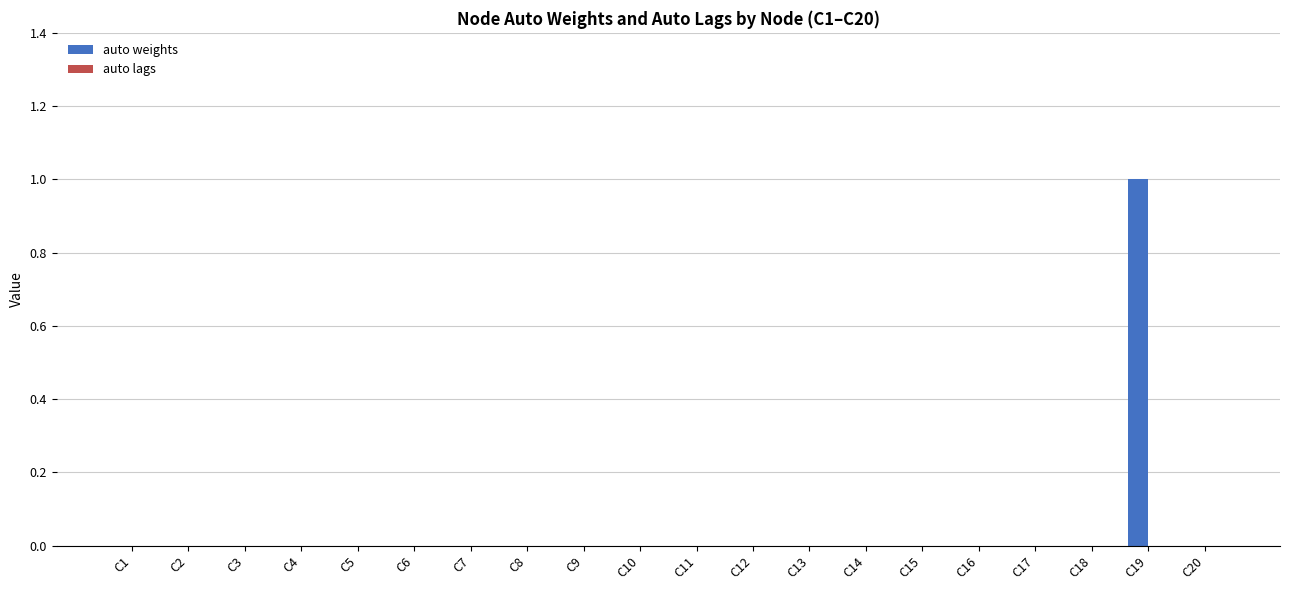

The value at C16 is 0. True or false?

True